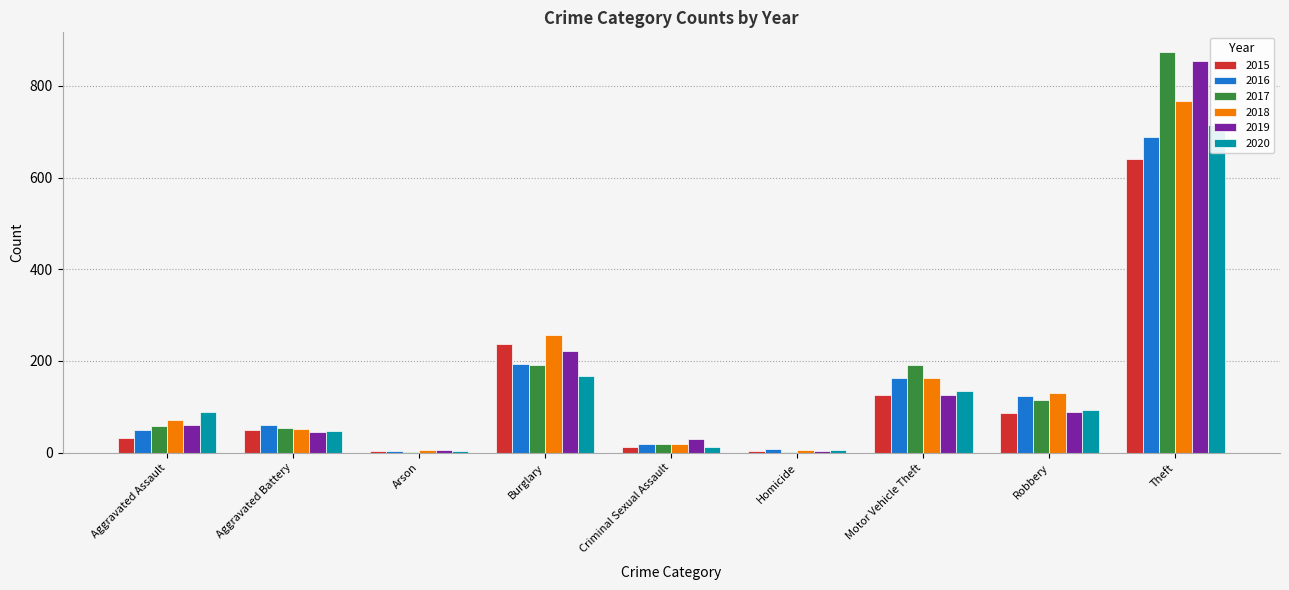

Is the value of 2020 at Motor Vehicle Theft greater than the value of 2016 at Aggravated Battery?

Yes